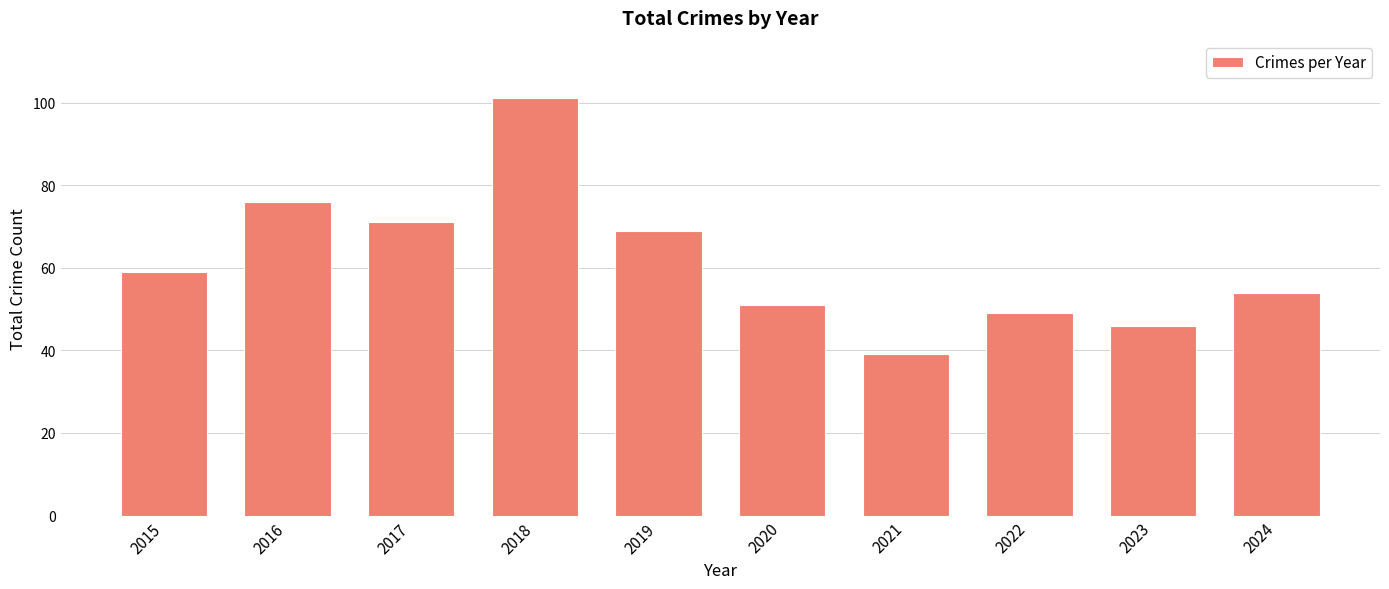

Reading left to right, list all the values displayed in this chart.

2015=59	2016=76	2017=71	2018=101	2019=69	2020=51	2021=39	2022=49	2023=46	2024=54